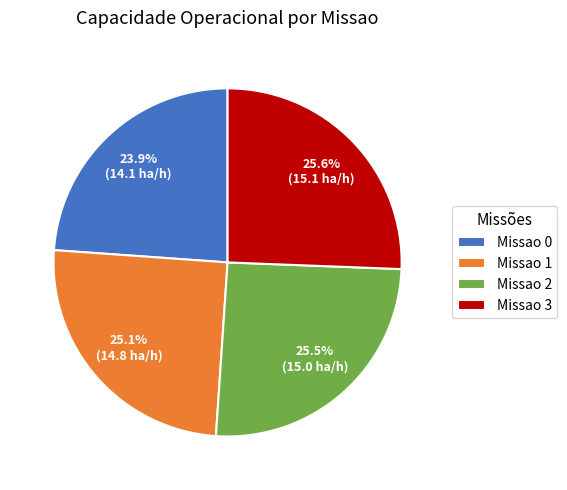

What portion of the pie excludes Missao 0?

76.1%